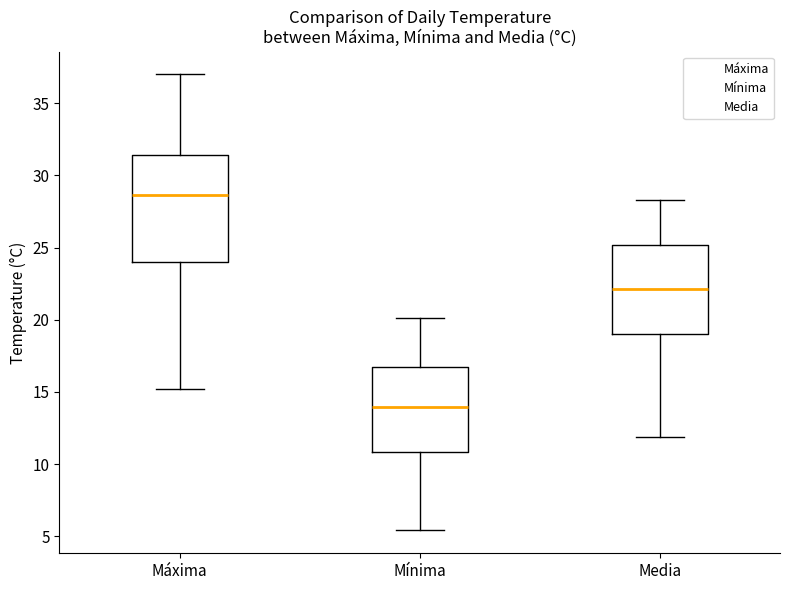

Reading left to right, read every box against the y-axis: the position of its median line, the range the box covers, and the ends of its whiskers. The values are not printed on the chart, so give them approximately, as read against the axis.

Máxima: median 28.5, box 24.0 to 31.5, whiskers 15.0 to 37.0
Mínima: median 14.0, box 11.0 to 16.5, whiskers 5.5 to 20.0
Media: median 22.0, box 19.0 to 25.0, whiskers 12.0 to 28.5